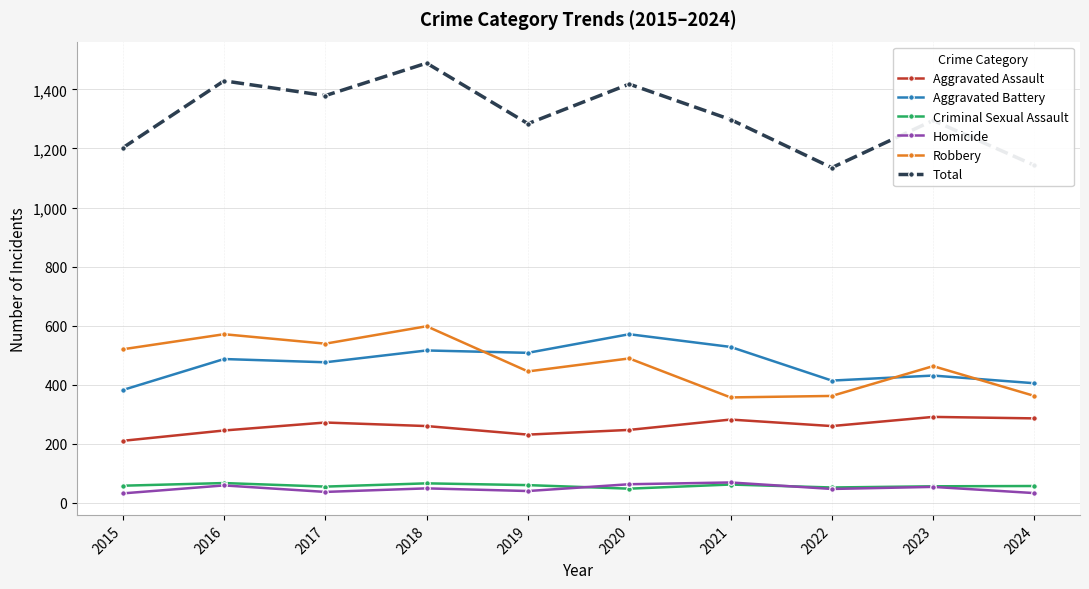

What value does the Aggravated Assault series have at 2017?

272